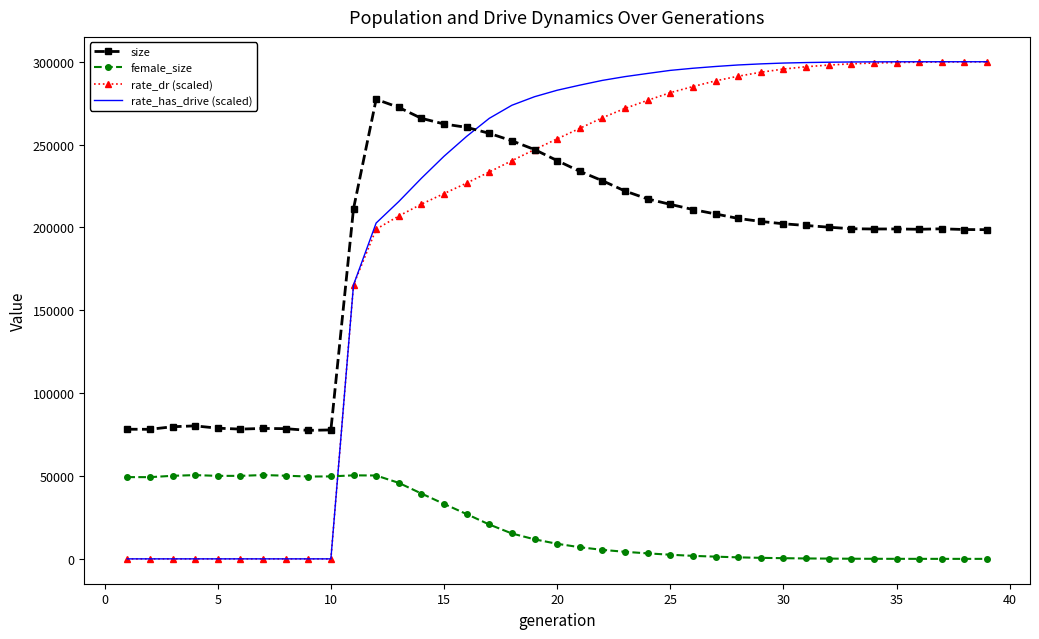

What is the maximum value for rate_has_drive (scaled)?

300000.0